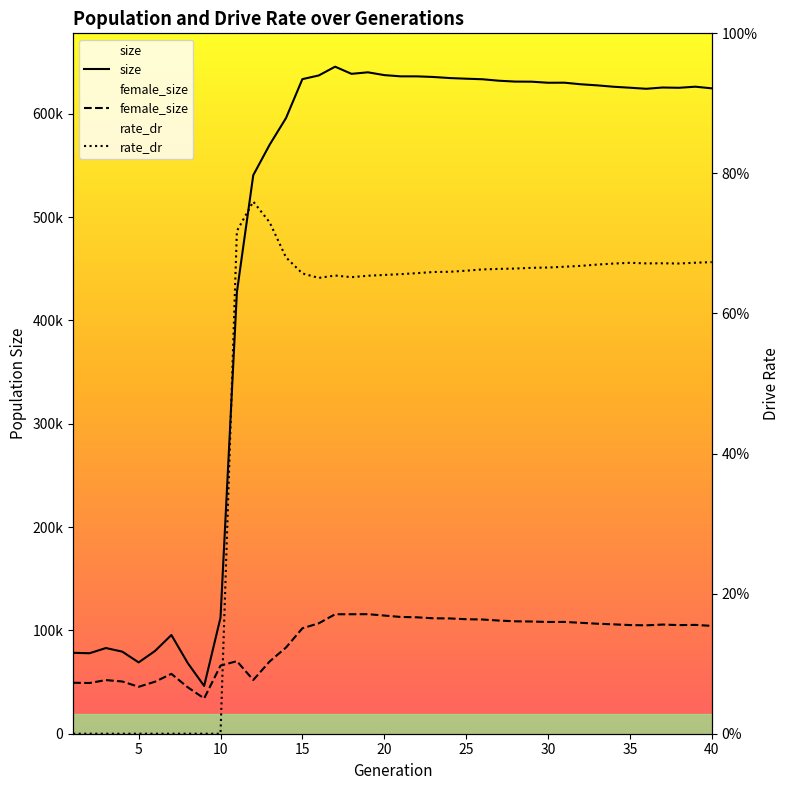

Which label corresponds to the largest value in the chart?

17